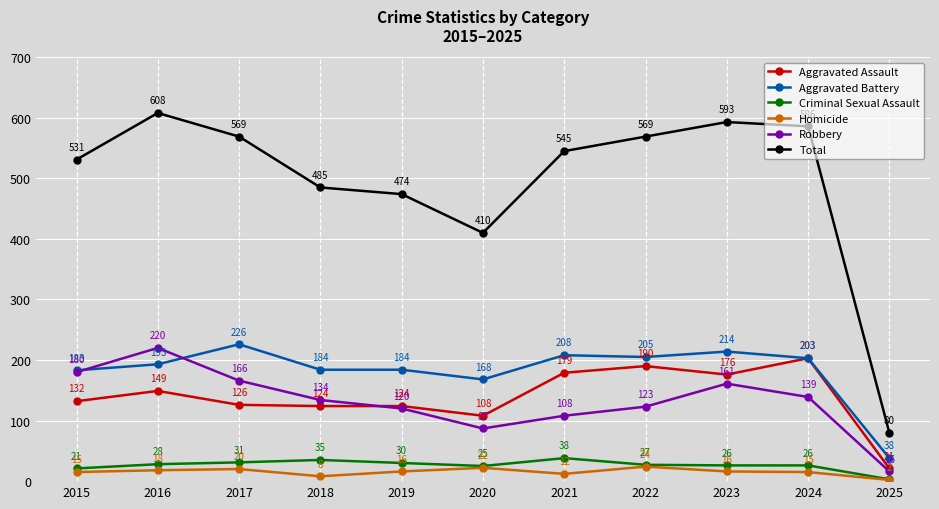

What are all the series names shown in the legend?

Aggravated Assault, Aggravated Battery, Criminal Sexual Assault, Homicide, Robbery, Total